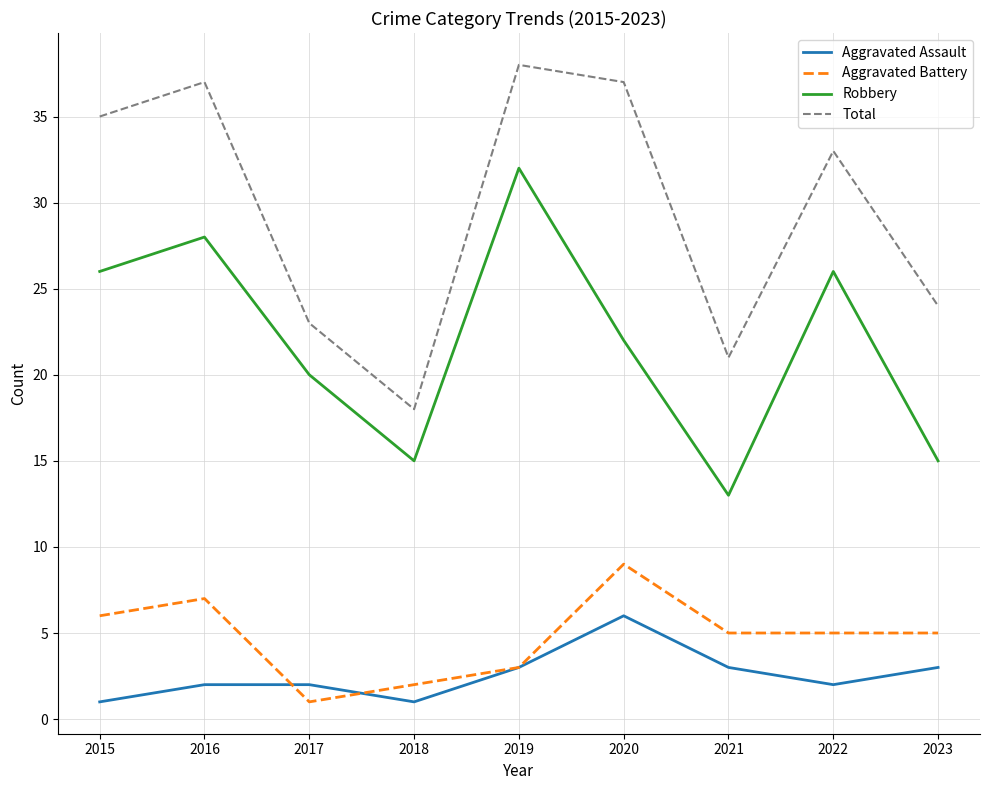

What value does the Robbery series have at 2016, to the nearest 5?

30